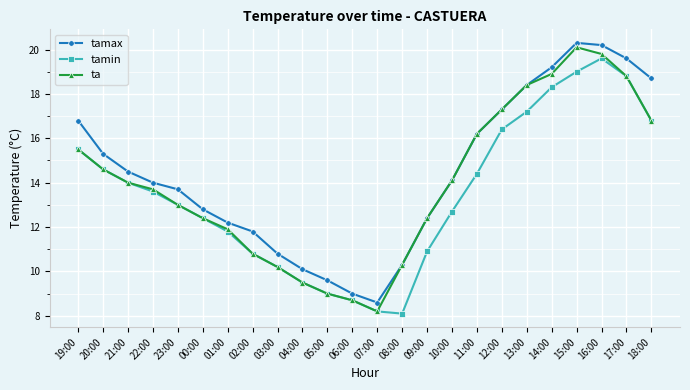

What is the value of the tamax point at the 16th from the left?

14.1